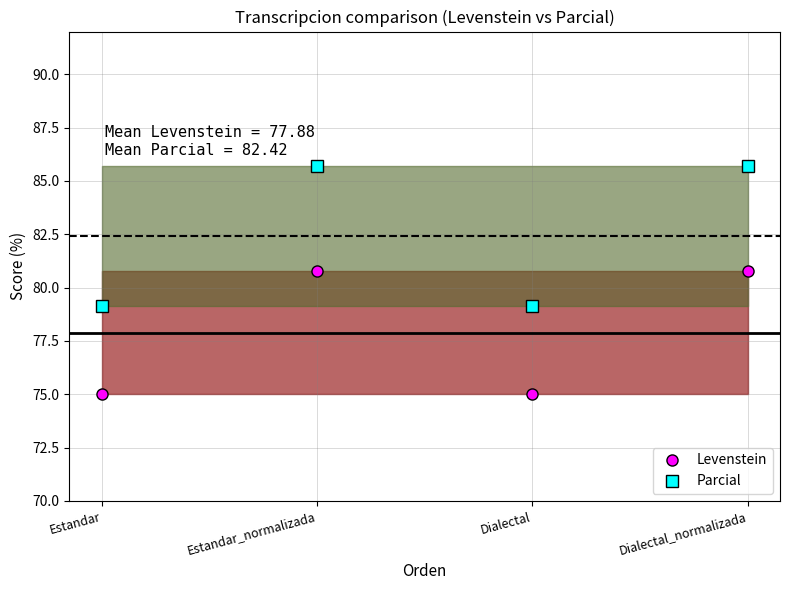

How many interior local peaks does the Levenstein series have?

1